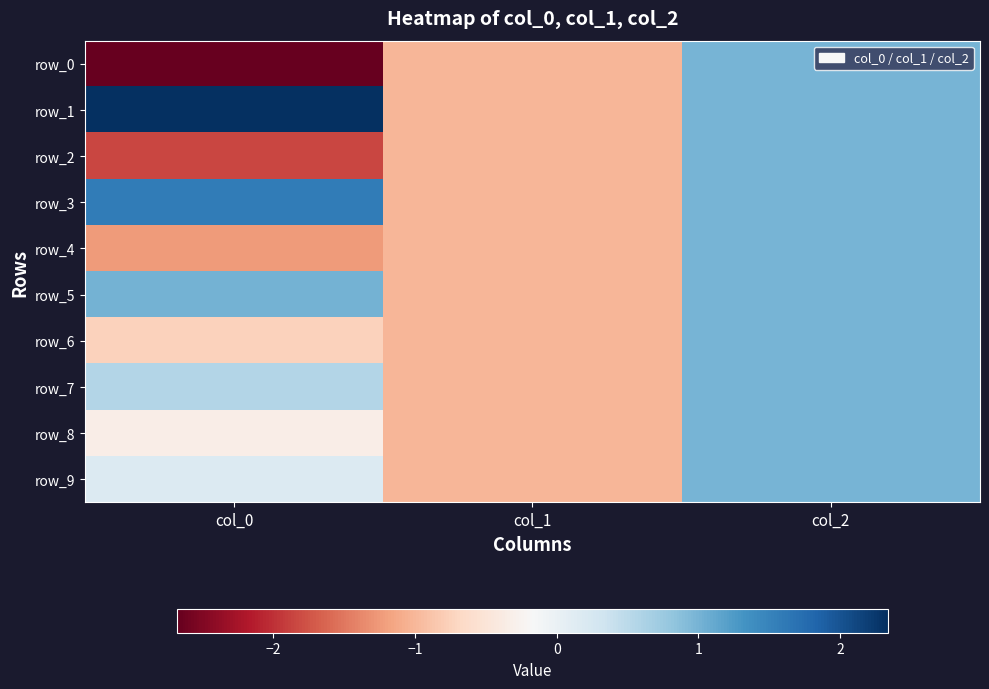

Reading right to left, extract all data points from this chart.

row_0: 1.0	-1.0	-2.7
row_1: 1.0	-1.0	2.3
row_2: 1.0	-1.0	-1.9
row_3: 1.0	-1.0	1.6
row_4: 1.0	-1.0	-1.2
row_5: 1.0	-1.0	1.0
row_6: 1.0	-1.0	-0.7
row_7: 1.0	-1.0	0.6
row_8: 1.0	-1.0	-0.3
row_9: 1.0	-1.0	0.2